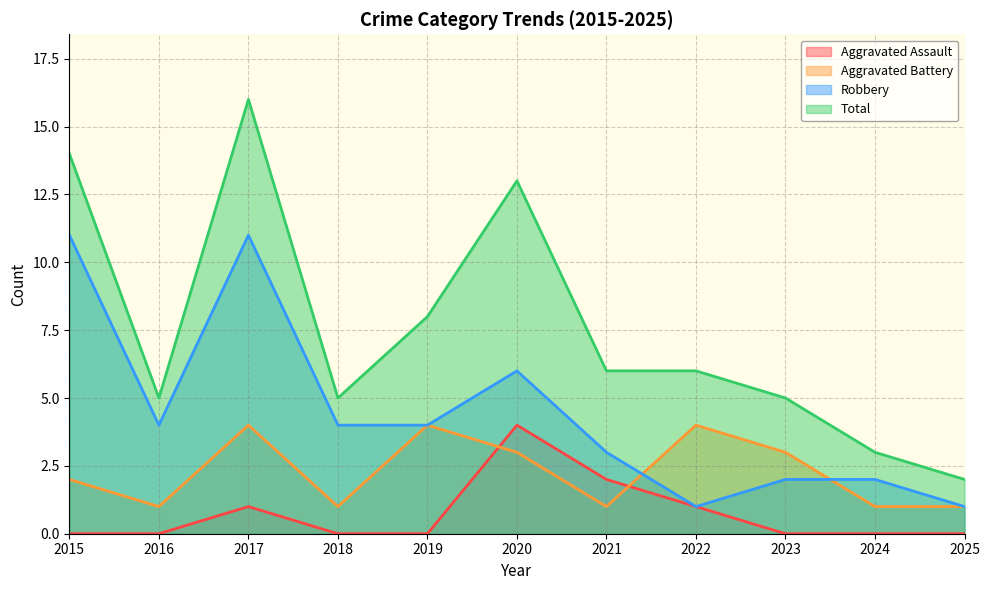

Is it true that Robbery equals 3 at 2021?

True